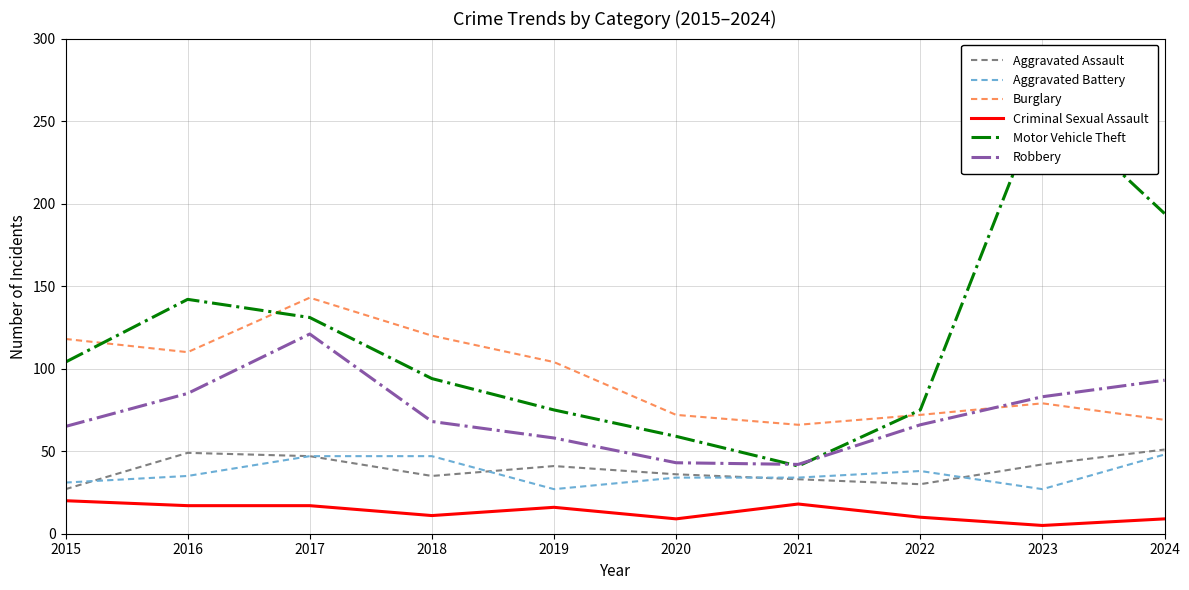

True or false: Criminal Sexual Assault and Motor Vehicle Theft intersect in this chart.

False